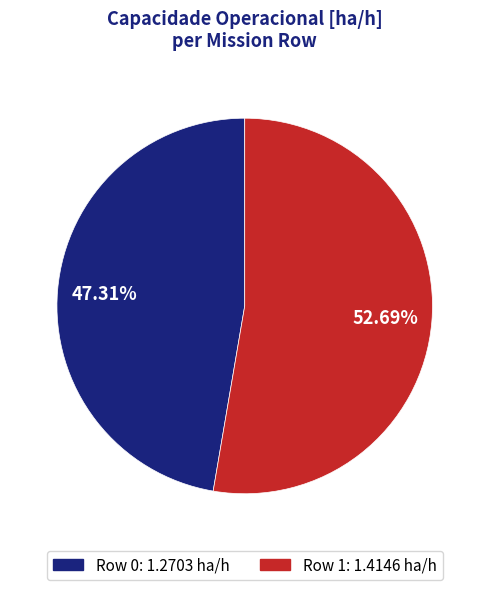

How many segments does this pie chart have?

2